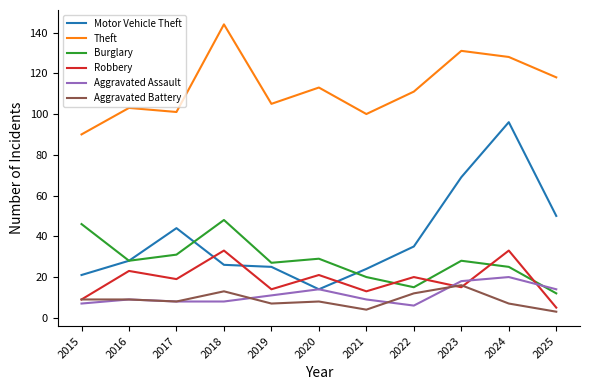

True or false: Aggravated Assault and Aggravated Battery intersect in this chart.

True